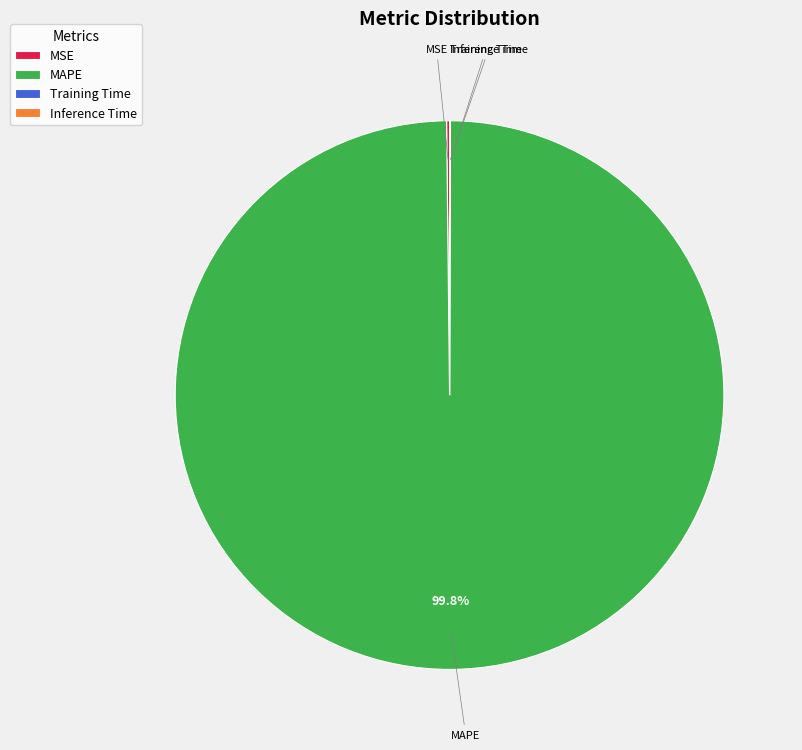

What is the largest slice in the pie chart?

MAPE